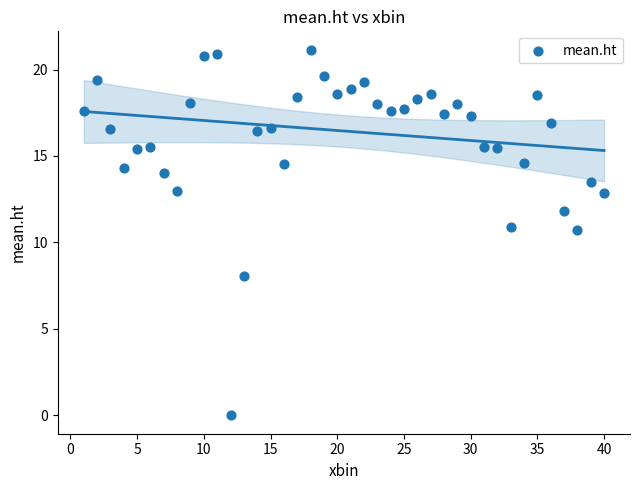

What is the range of Y values (max minus min)?

21.1